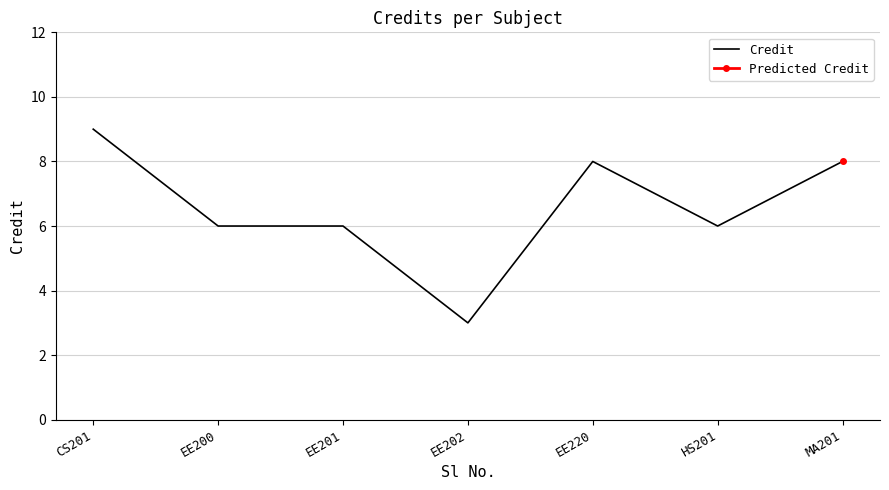

Between EE220 and CS201, which is larger?

CS201